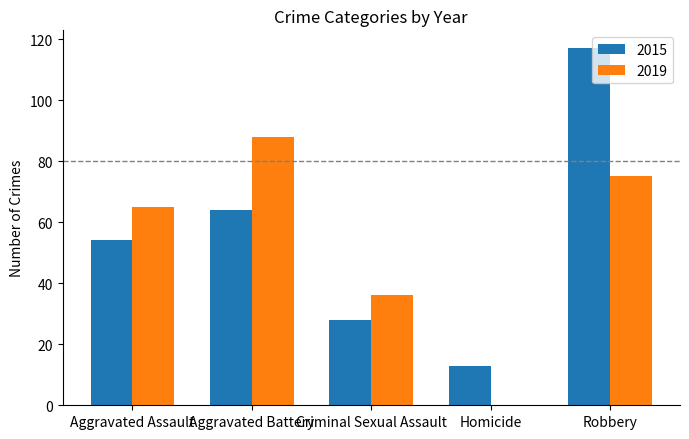

At which label is 2019 closest to 44?

Criminal Sexual Assault